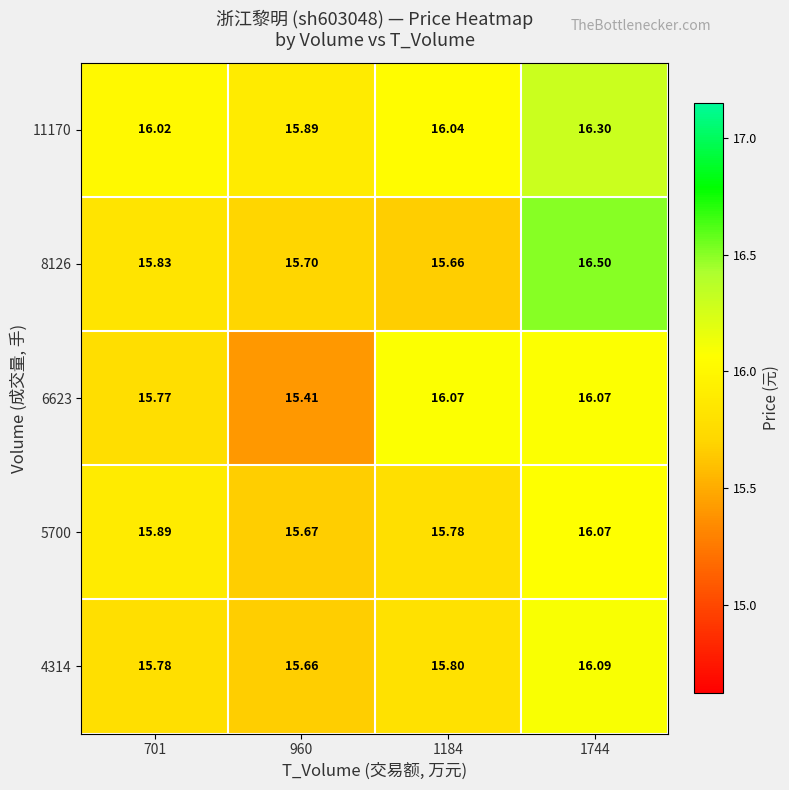

Is the value of 11170 at 1744 greater than the value of 5700 at 1744?

Yes